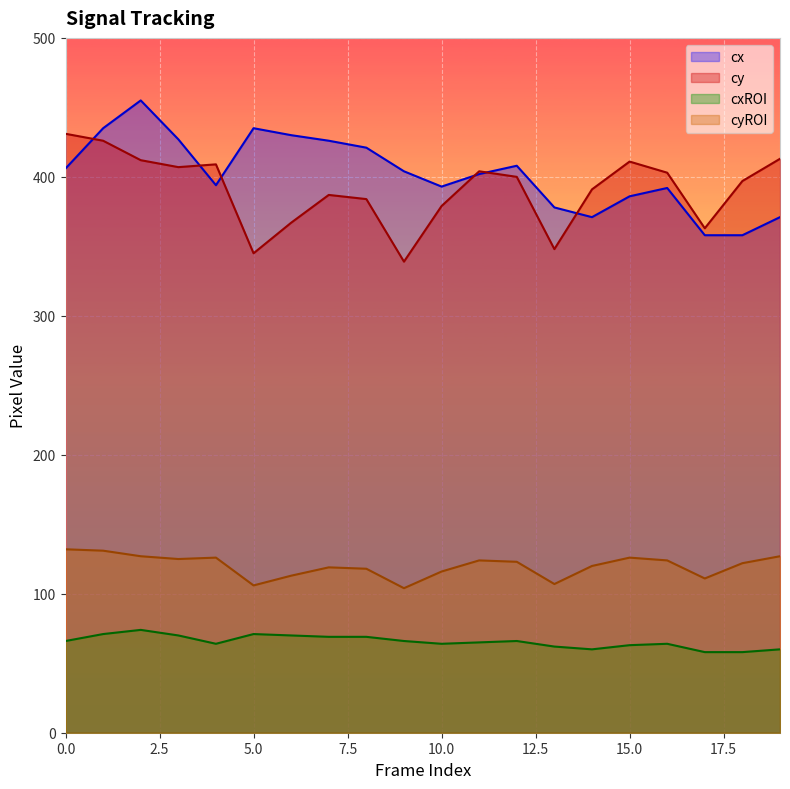

Which has a higher value, 9 or 15?

9